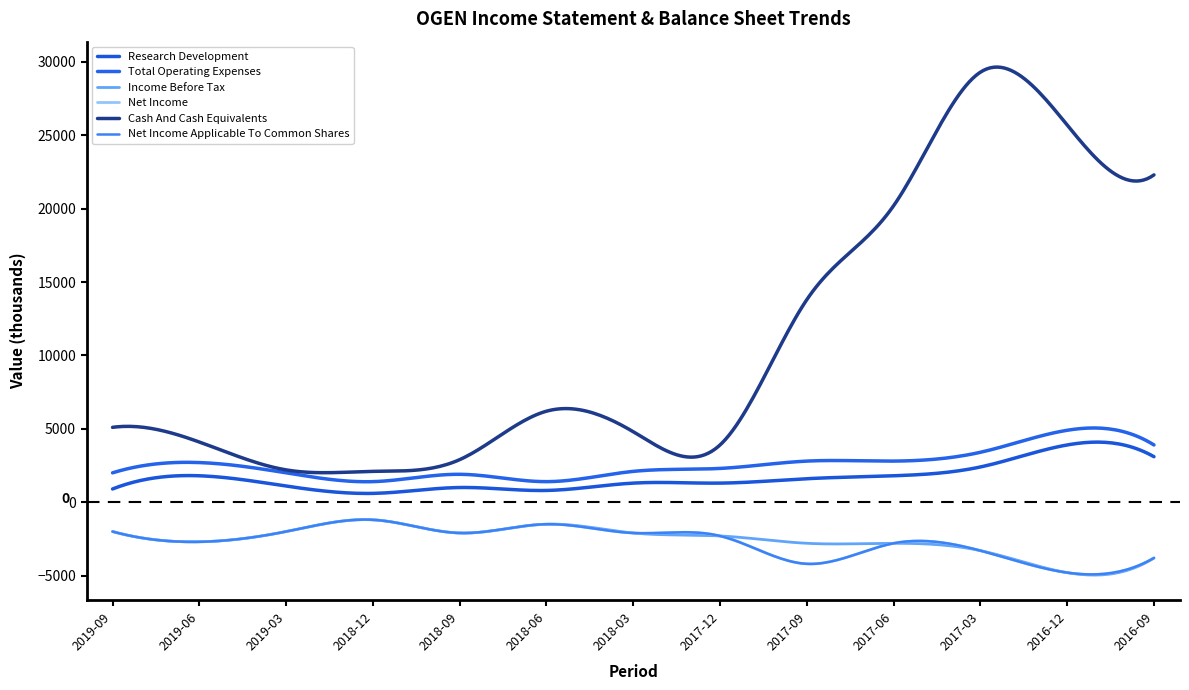

Does the chart have visible grid lines?

No